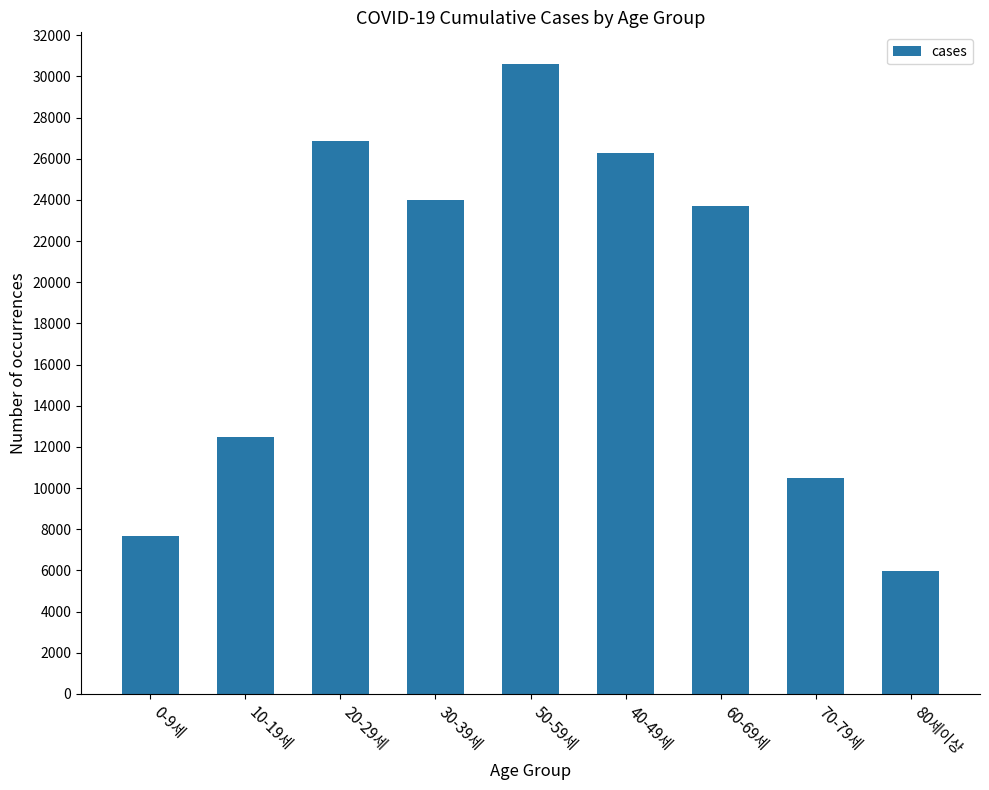

Which has a higher value, 40-49세 or 70-79세?

40-49세